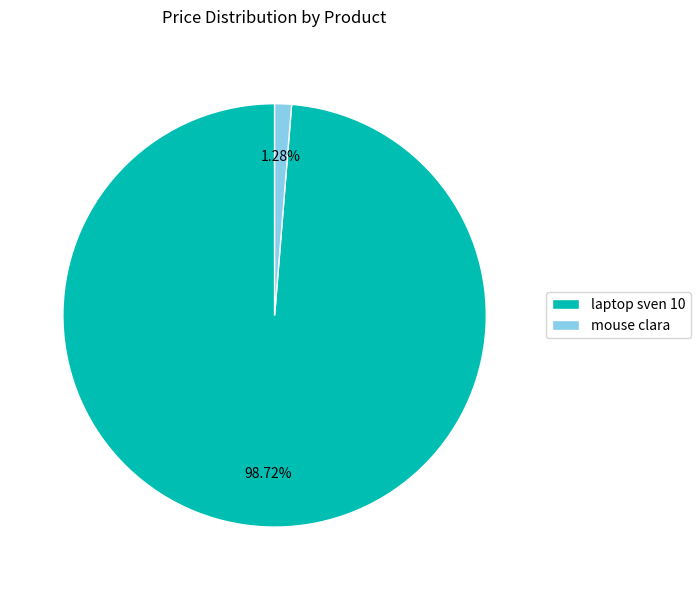

How many segments does this pie chart have?

2